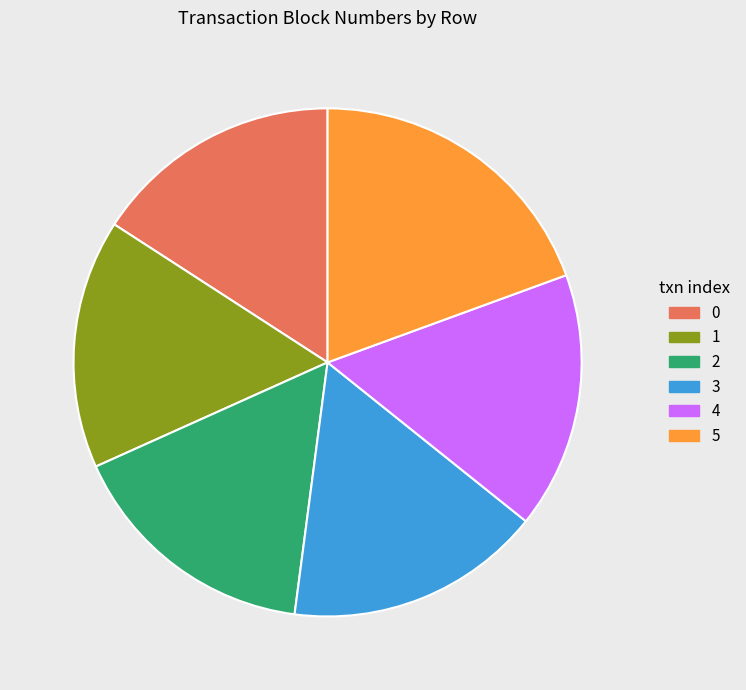

Which has a higher value, 5 or 3?

5